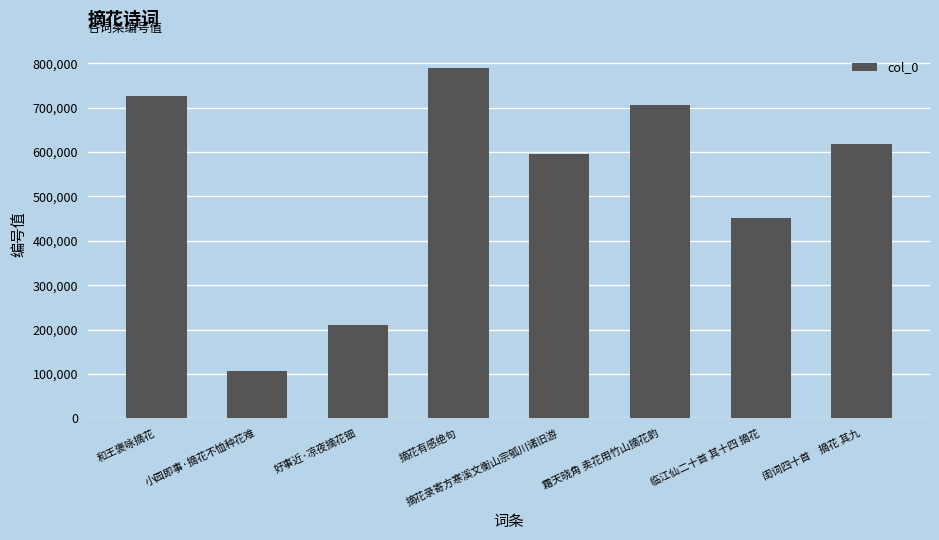

Reading left to right, transcribe all the data shown in this chart.

和王褒咏摘花=726631	小园即事·摘花不恤种花难=106299	好事近·凉夜摘花钿=210785	摘花有感绝句=790088	摘花录寄方寒溪文衡山宗瓠川诸旧游=596363	霜天晓角 卖花用竹山摘花韵=705511	临江仙二十首 其十四 摘花=450341	闺词四十首　摘花 其九=617647